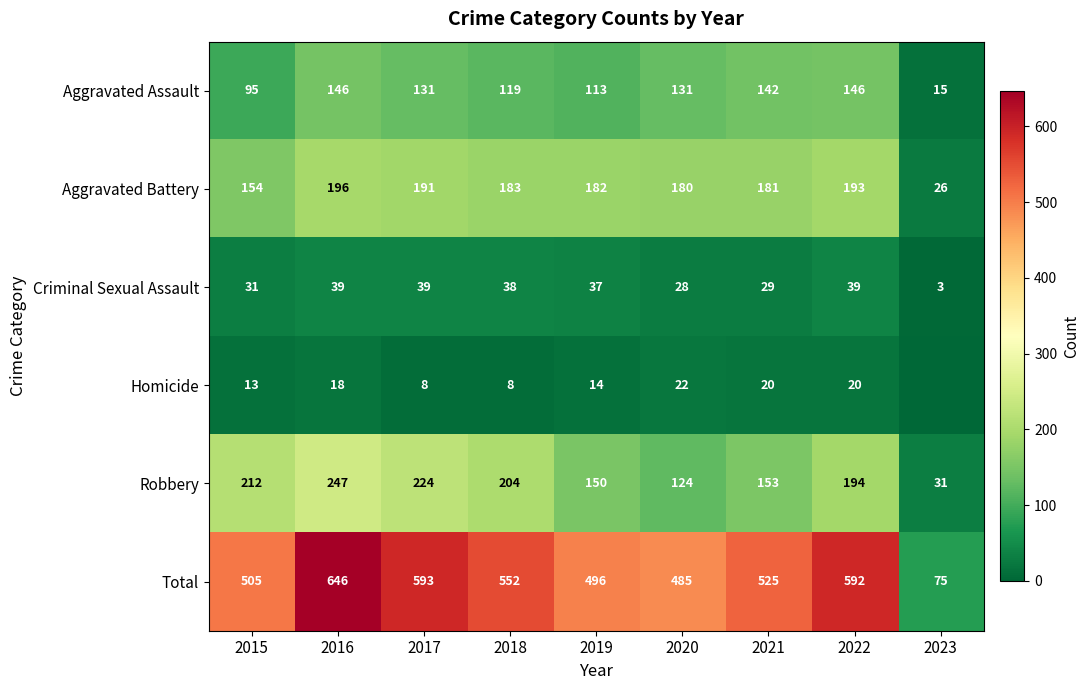

Rank the categories by Total value from highest to lowest.

2016, 2017, 2022, 2018, 2021, 2015, 2019, 2020, 2023